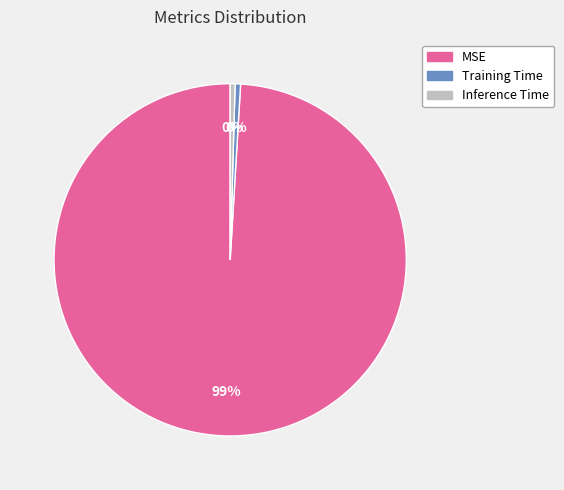

What is the largest slice in the pie chart?

MSE